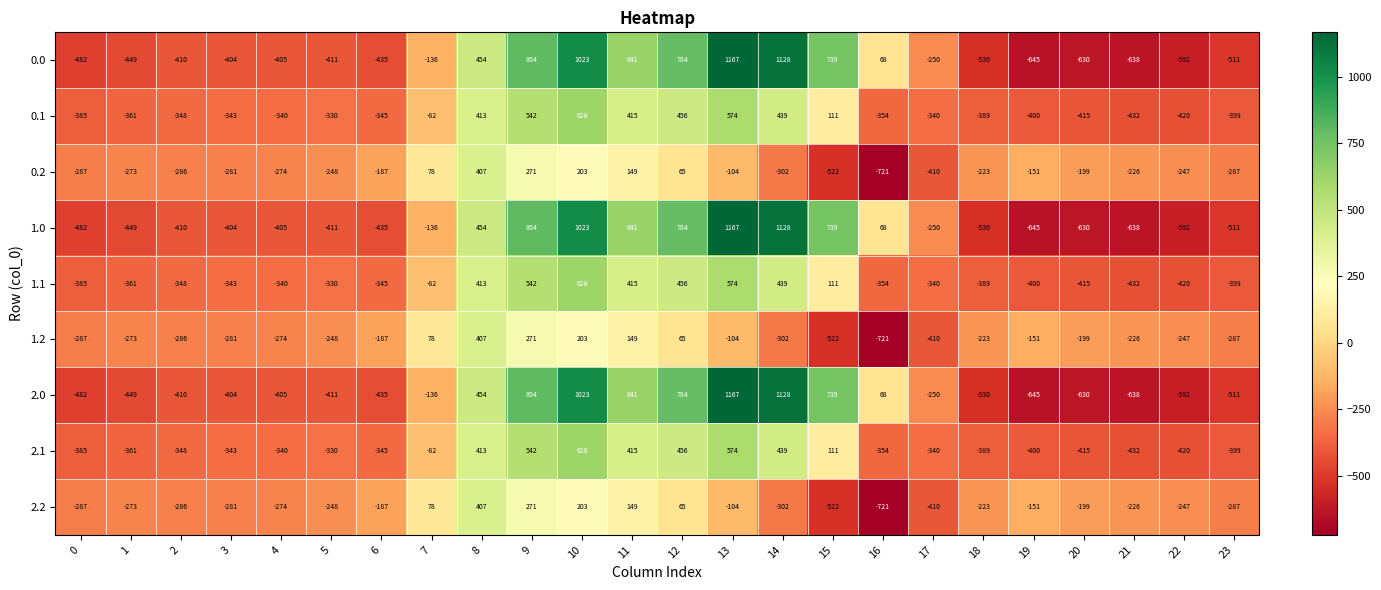

Is the value of 1.1 at 22 greater than the value of 2.2 at 14?

No